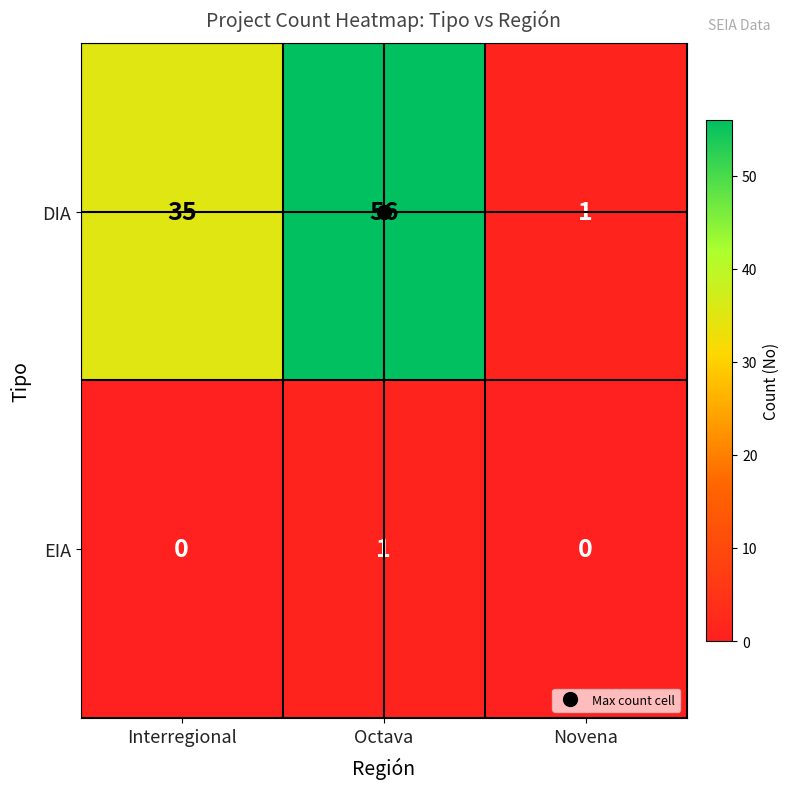

Rank the series by their maximum value, from highest to lowest.

DIA, EIA